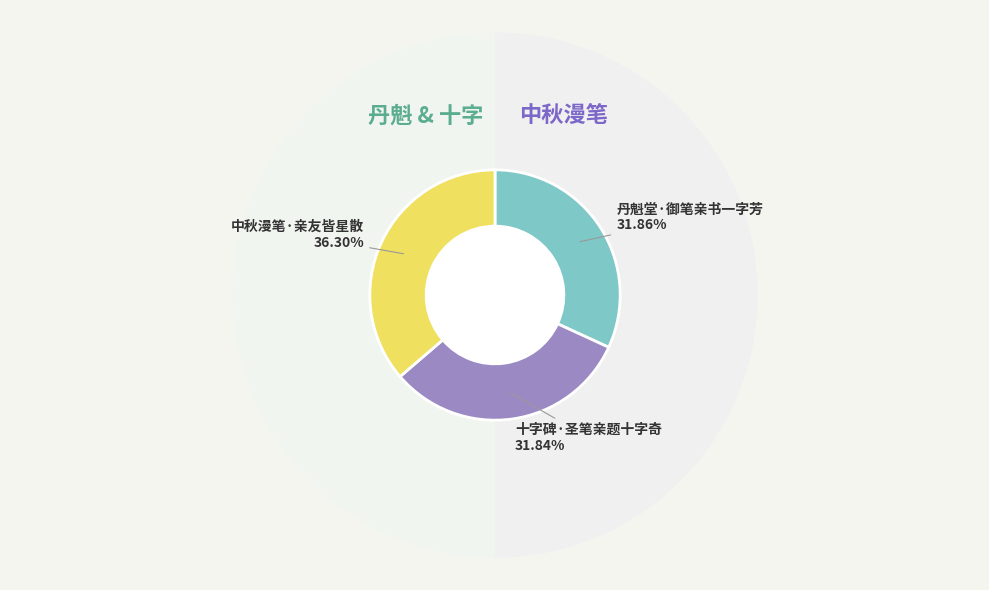

How many segments does this pie chart have?

3